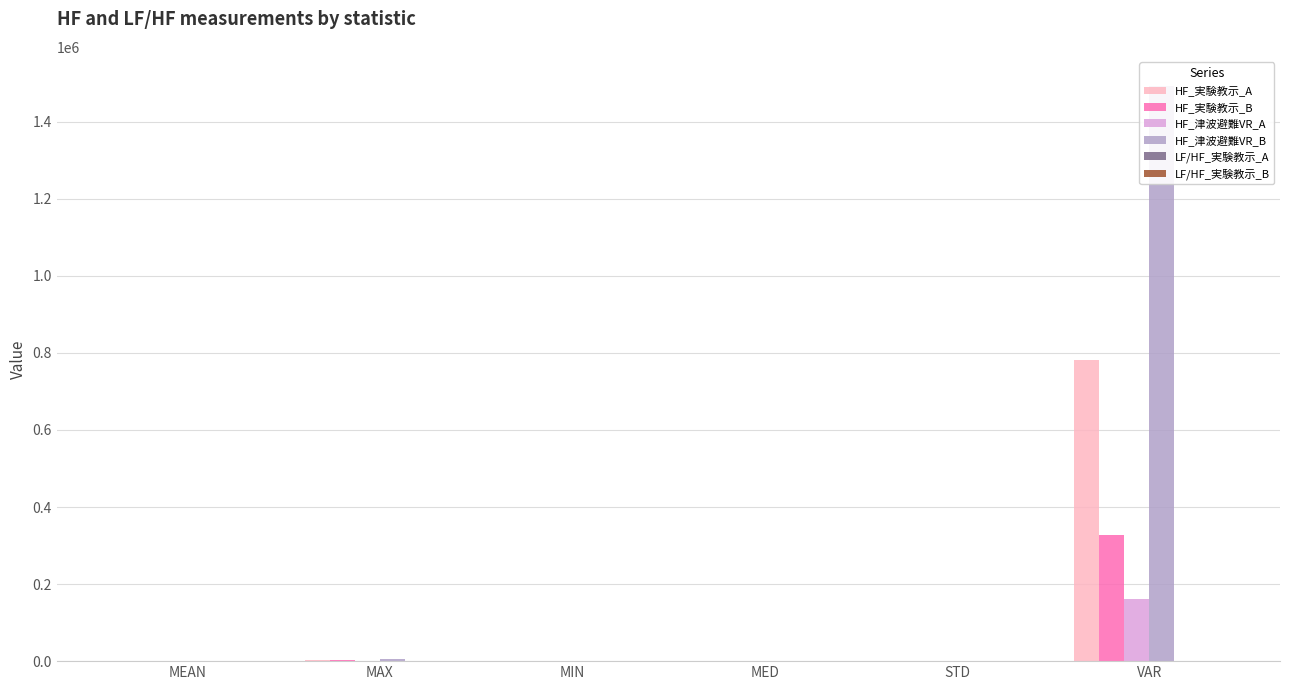

What are all the series names shown in the legend?

HF_実験教示_A, HF_実験教示_B, HF_津波避難VR_A, HF_津波避難VR_B, LF/HF_実験教示_A, LF/HF_実験教示_B